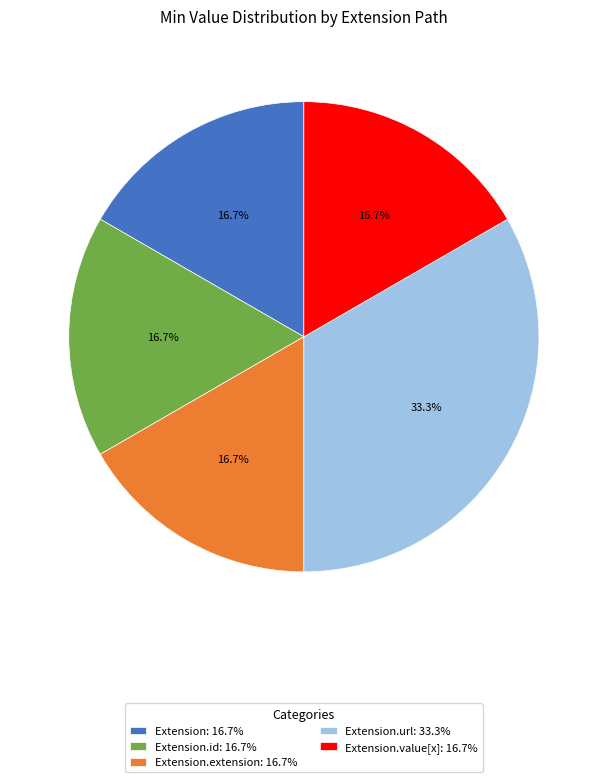

Count the number of slices in the pie.

5